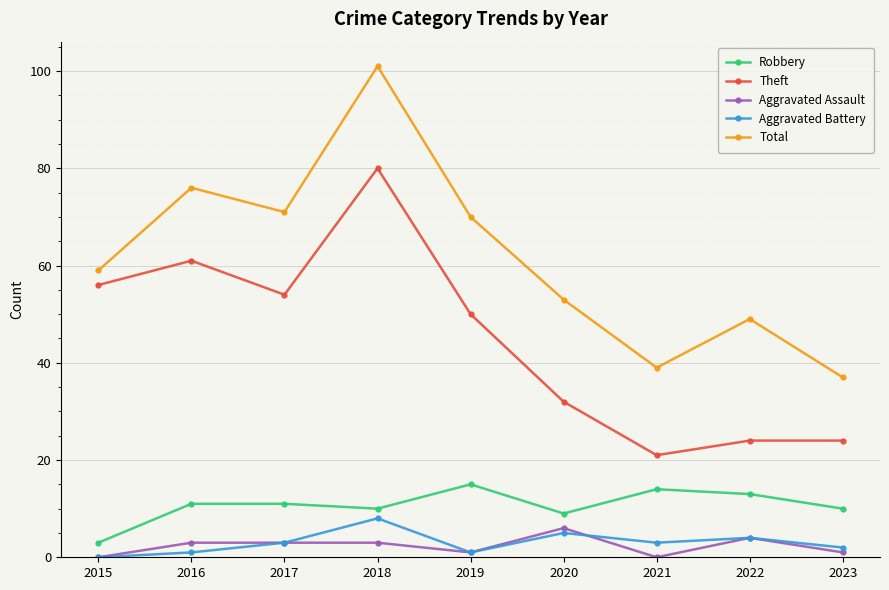

What are all the series names shown in the legend?

Robbery, Theft, Aggravated Assault, Aggravated Battery, Total